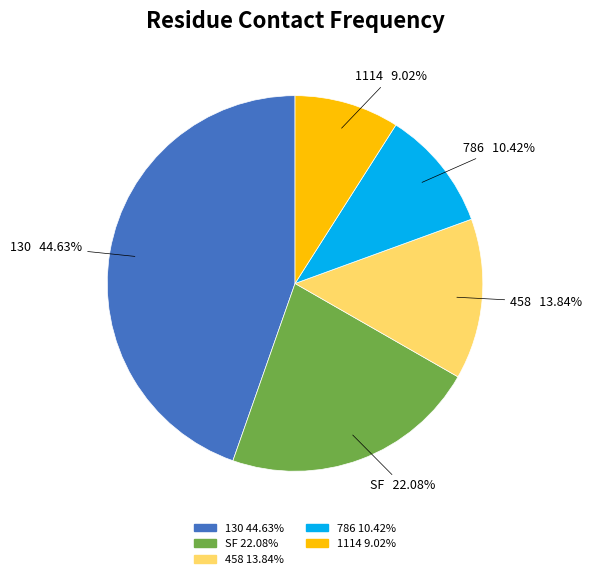

Approximately how many times larger is the value at 786 compared to SF?

0.5